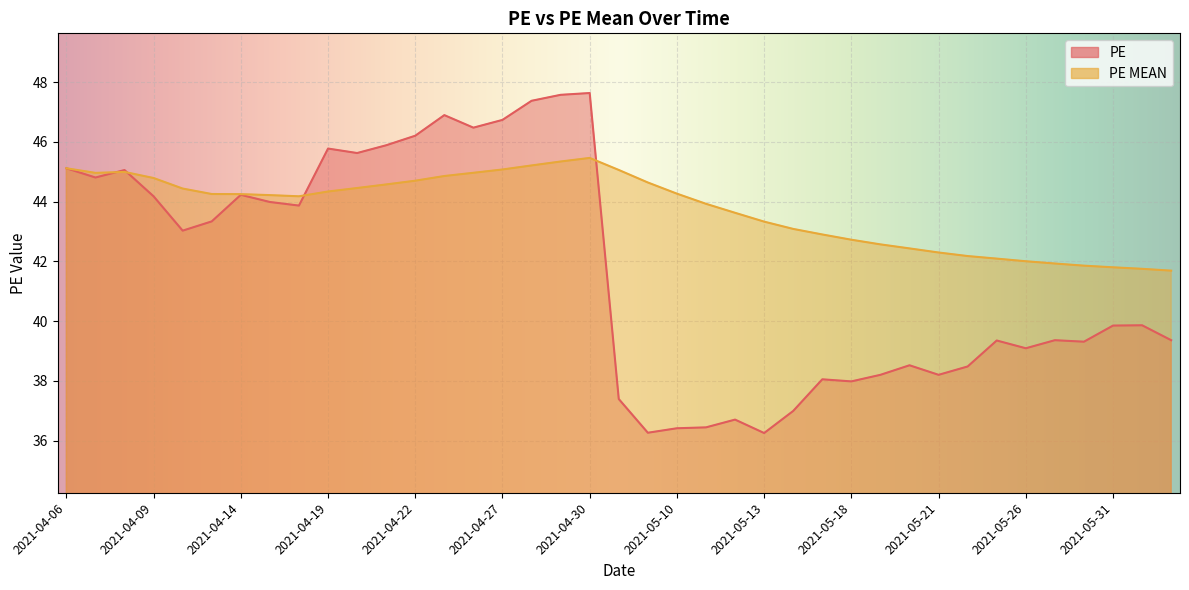

Where does the PE series first go above 39?

2021-04-06